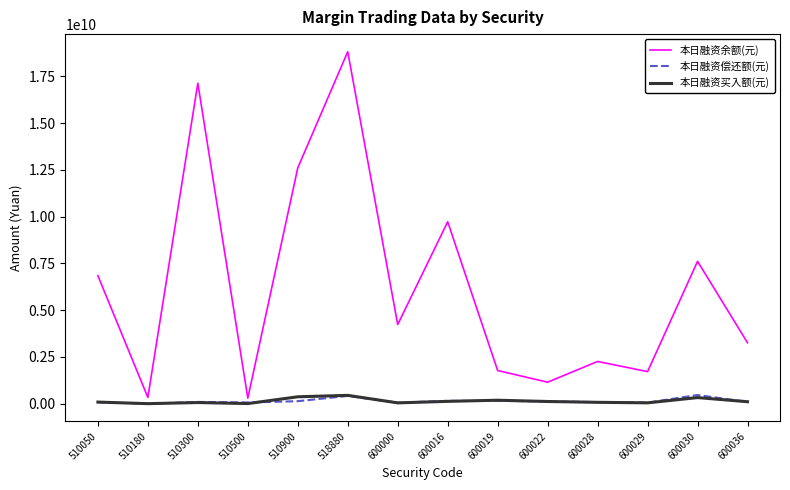

Which series has the largest total across all categories?

本日融资余额(元)